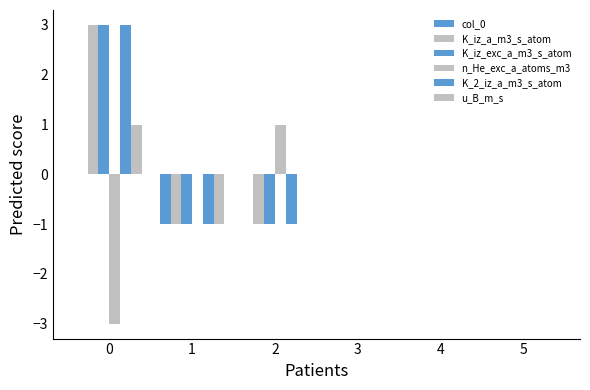

List the labels in order of u_B_m_s value, smallest first.

1, 2, 3, 4, 5, 0